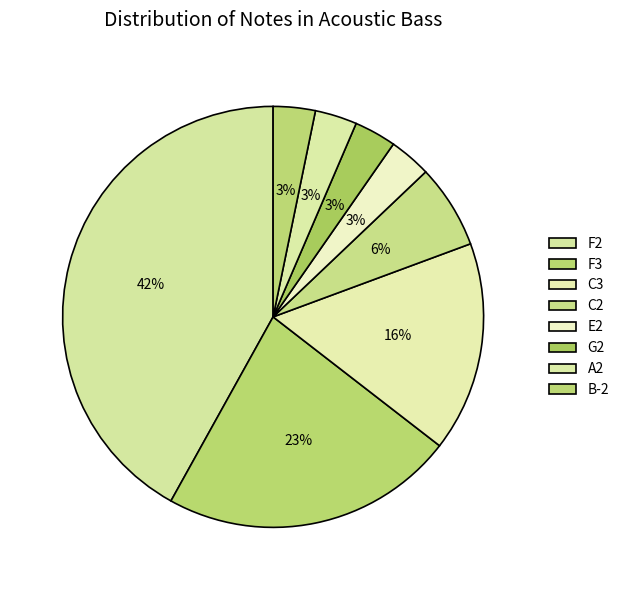

How many slices are in this pie chart?

8